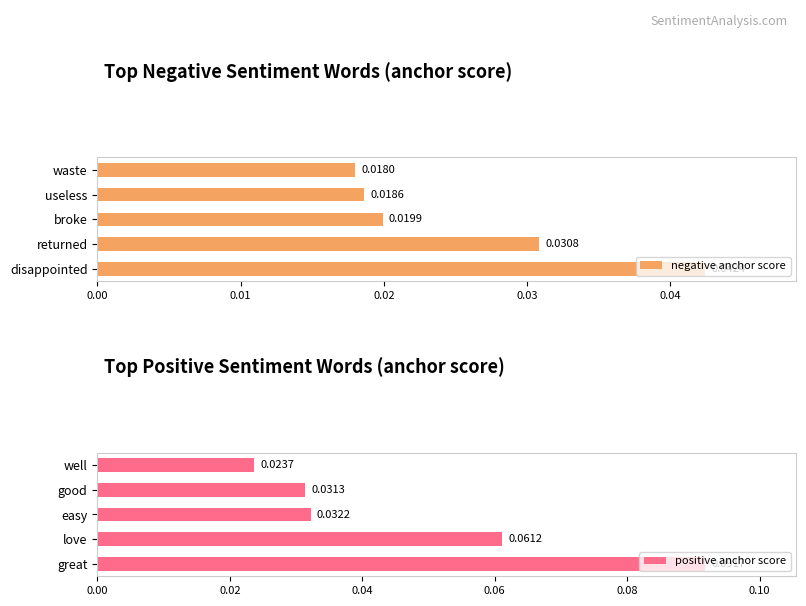

At which label is negative anchor score closest to 0?

waste